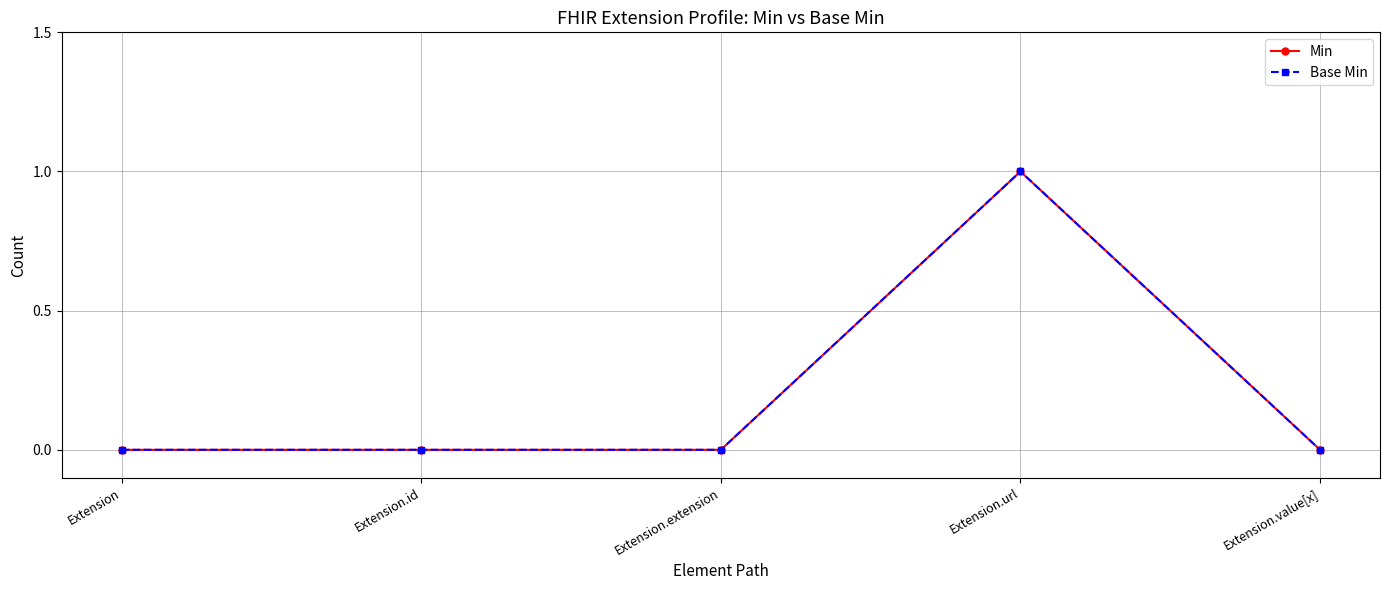

The Min series shows 1 at Extension.value[x]. True or false?

False